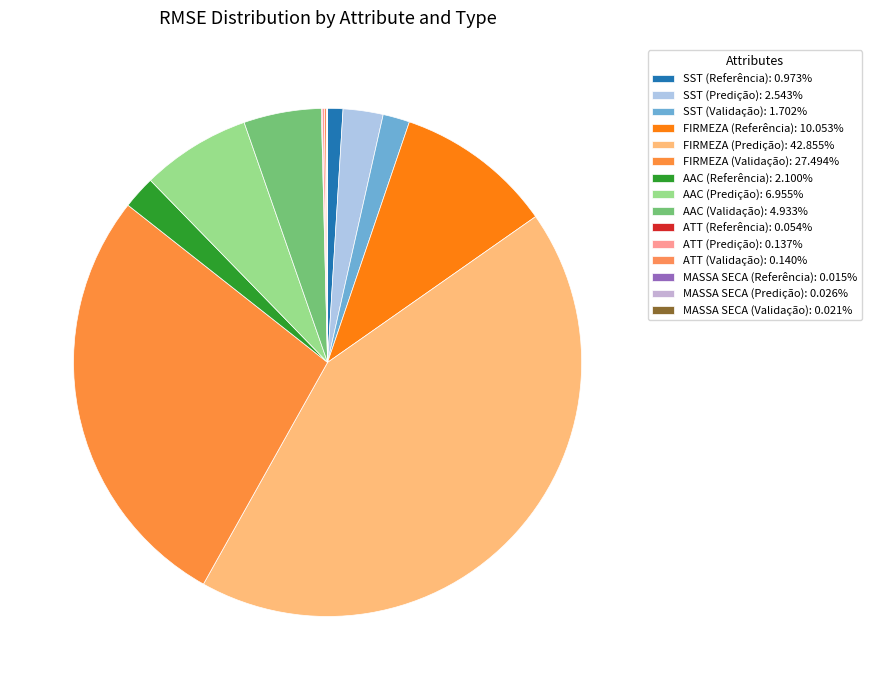

The AAC (Predição) slice represents 7% of the pie. True or false?

True